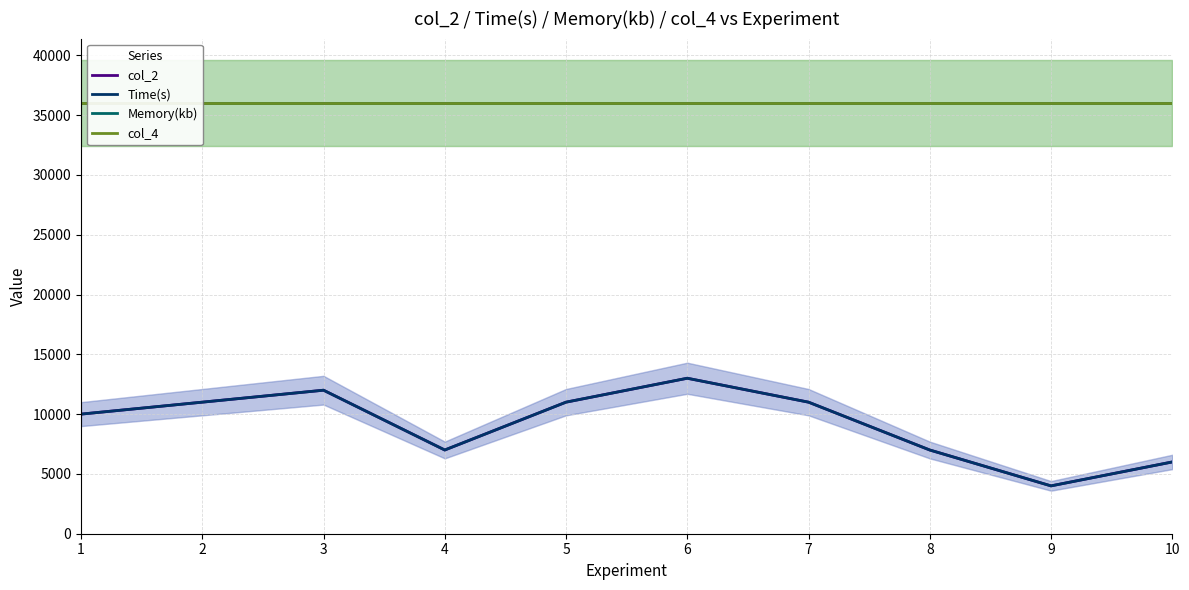

What is the minimum value shown in the chart?

4000